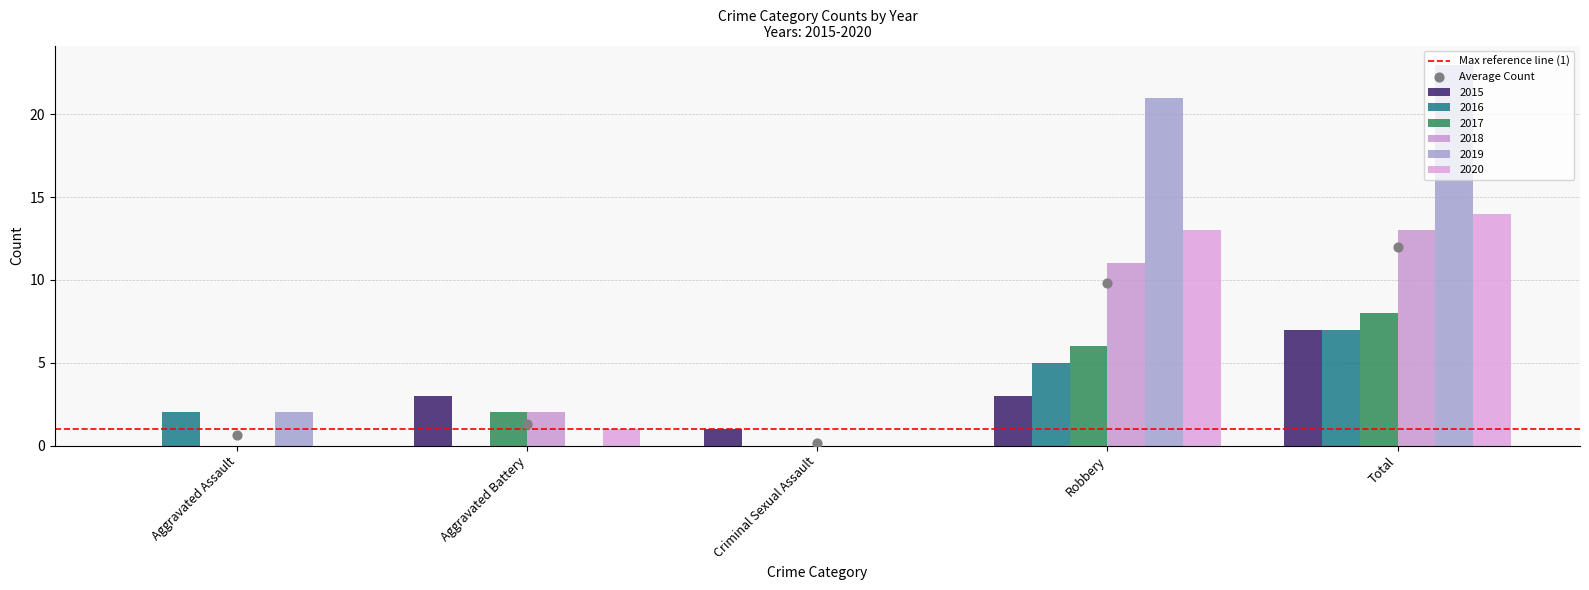

Which series reaches the maximum Y coordinate?

2019